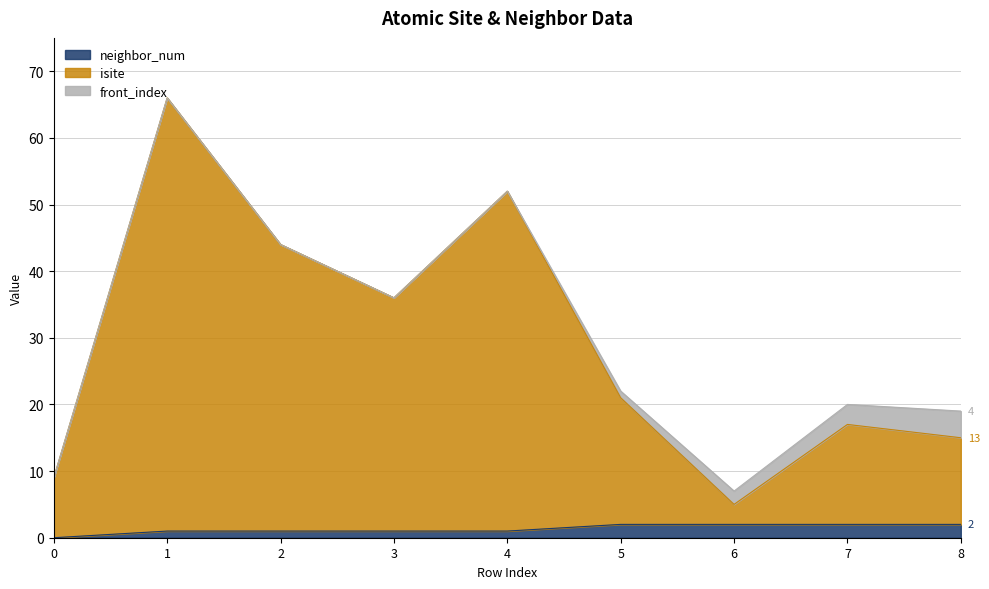

Which series changed the most between 4 and 5?

isite